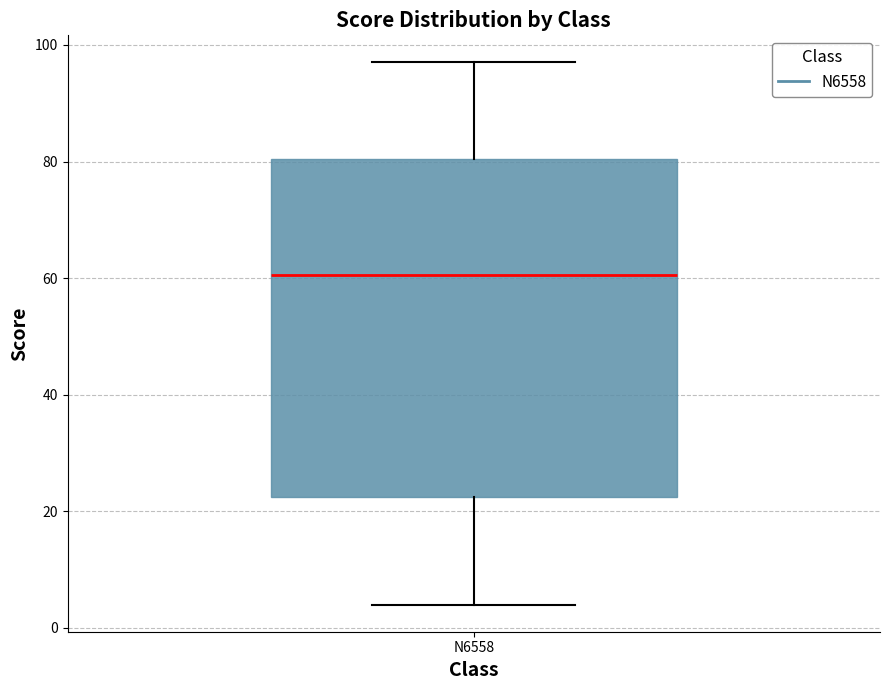

Transcribe this box plot: give where the median line is, the range the box spans, and where the two whiskers end, as read against the y-axis. The values are not printed on the chart, so give them approximately, as read against the axis.

median 60, box 22 to 80, whiskers 4 to 98